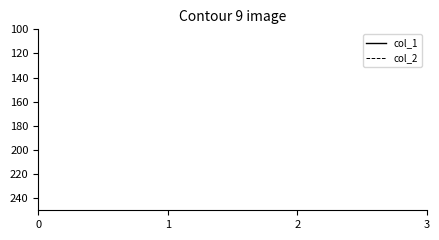

Does the chart have visible grid lines?

No